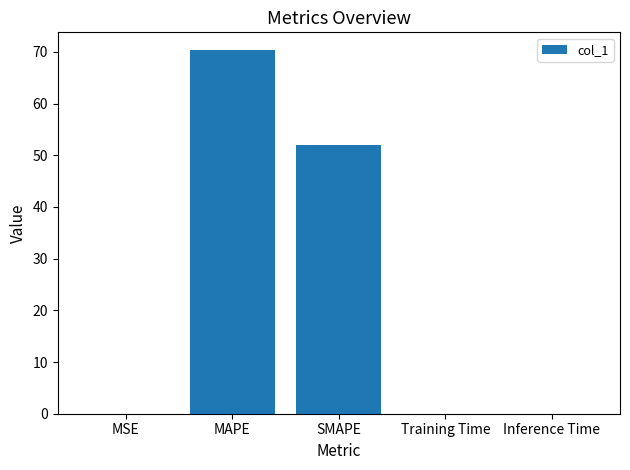

What is the sum of all values?

122.3